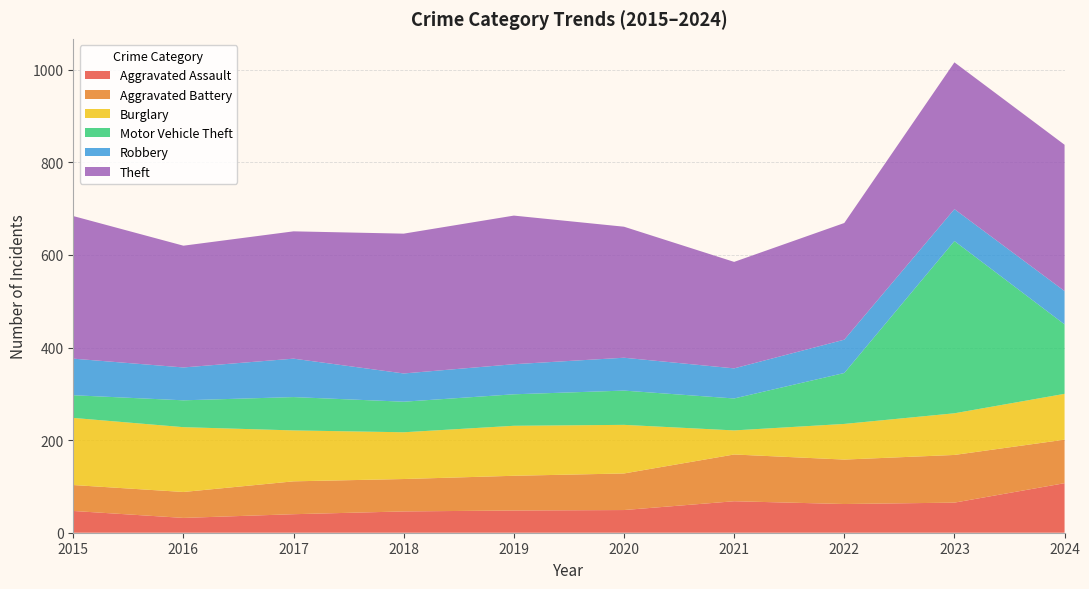

Reading left to right, extract all data points from this chart.

Aggravated Assault: 47	32	40	46	48	49	68	62	65	107
Aggravated Battery: 56	56	71	70	75	79	101	96	103	94
Burglary: 145	140	110	101	108	105	52	77	90	99
Motor Vehicle Theft: 49	58	72	66	68	74	69	110	372	150
Robbery: 79	71	83	61	65	71	65	72	69	72
Theft: 308	263	275	302	321	283	230	252	317	316